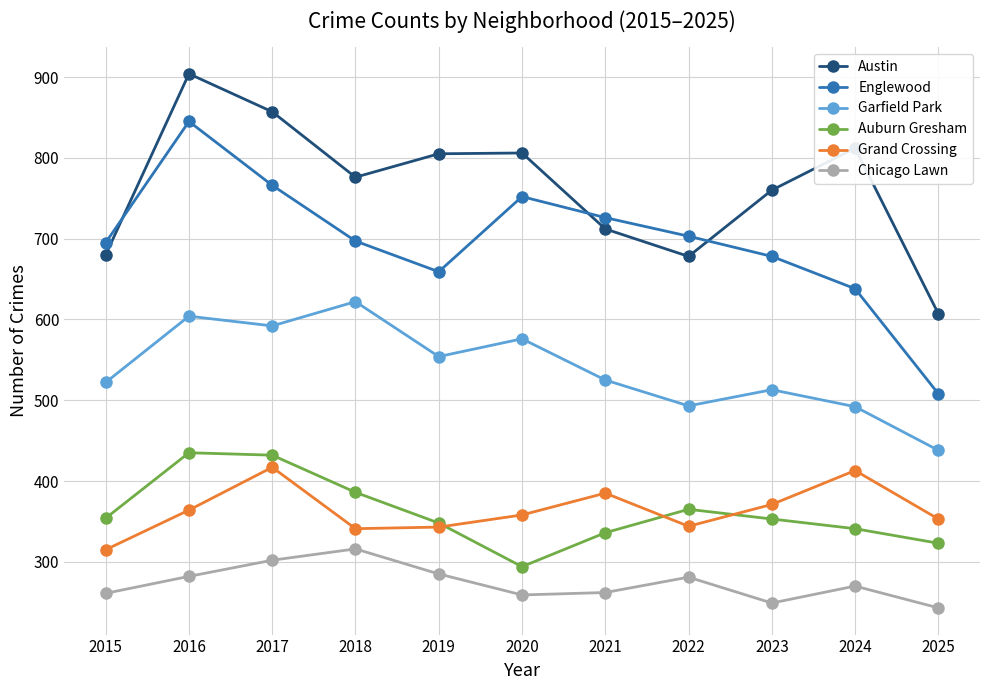

Which series has the largest total across all categories?

Austin